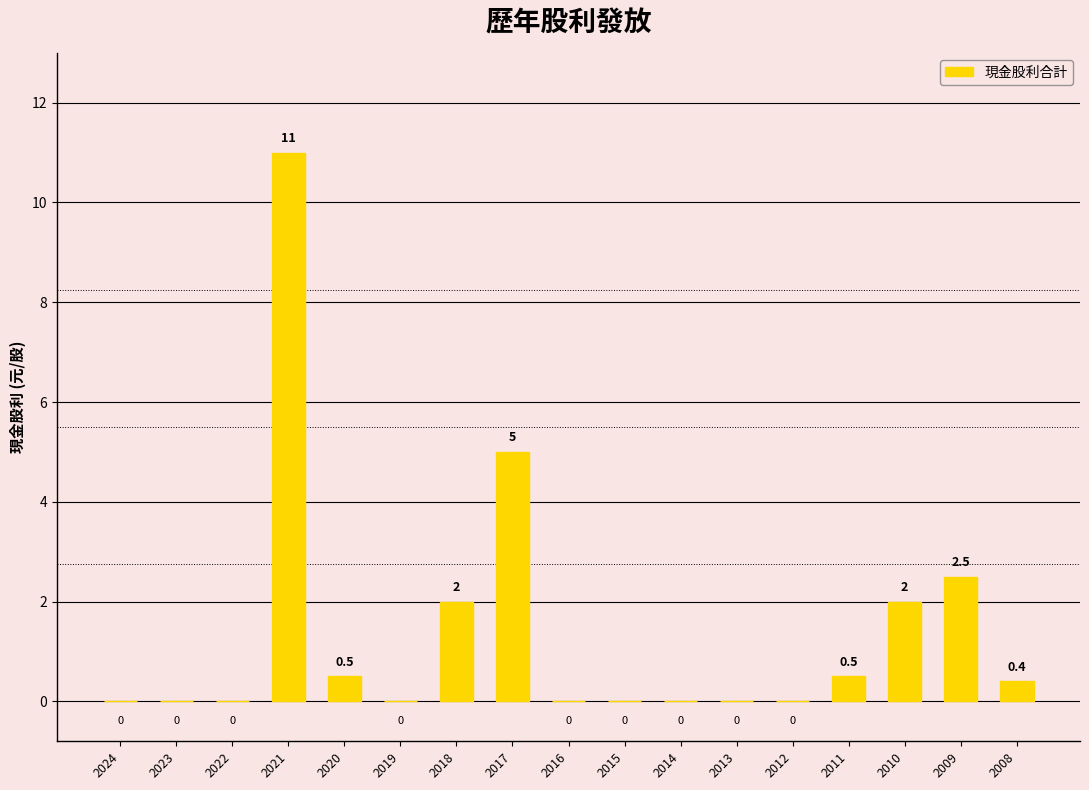

Between 2017 and 2020, which is larger?

2017